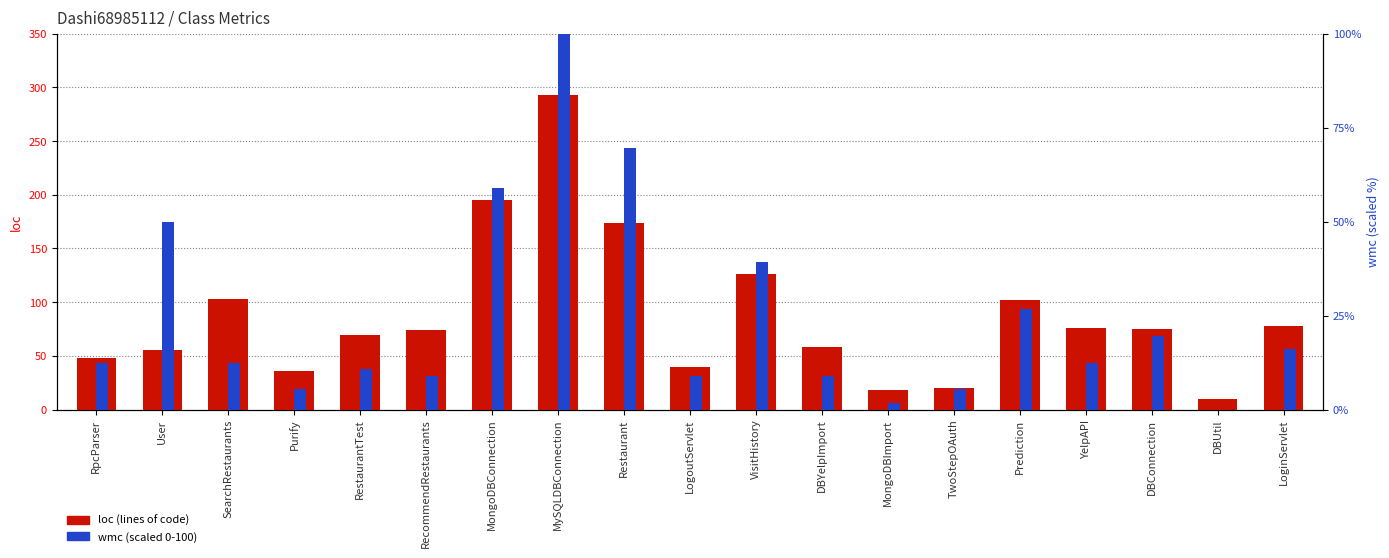

Is the value of wmc (scaled 0-100) at SearchRestaurants greater than the value of loc (lines of code) at DBConnection?

No